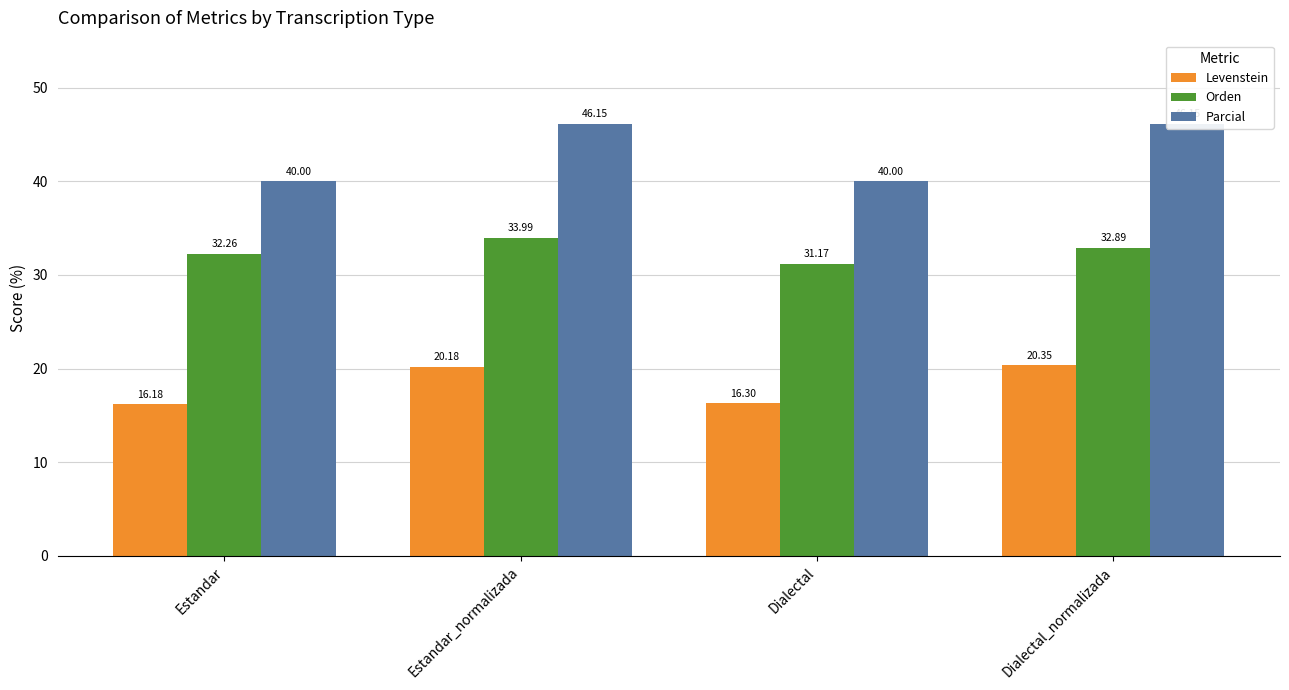

Read the Parcial value at Estandar.

40.0